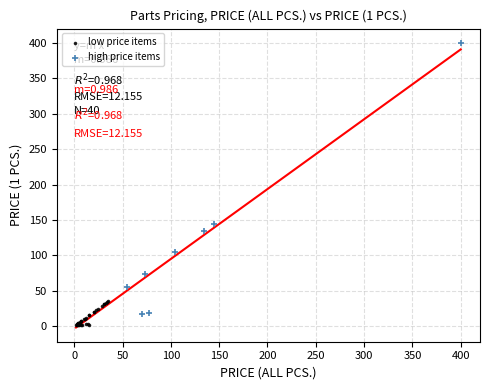

What are all the series names shown in the legend?

low price items, high price items